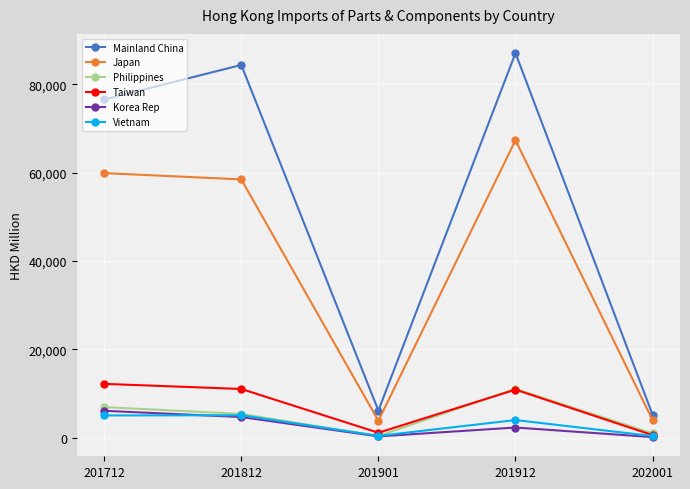

In Vietnam, how many points are lower than both neighbors (excluding endpoints)?

1